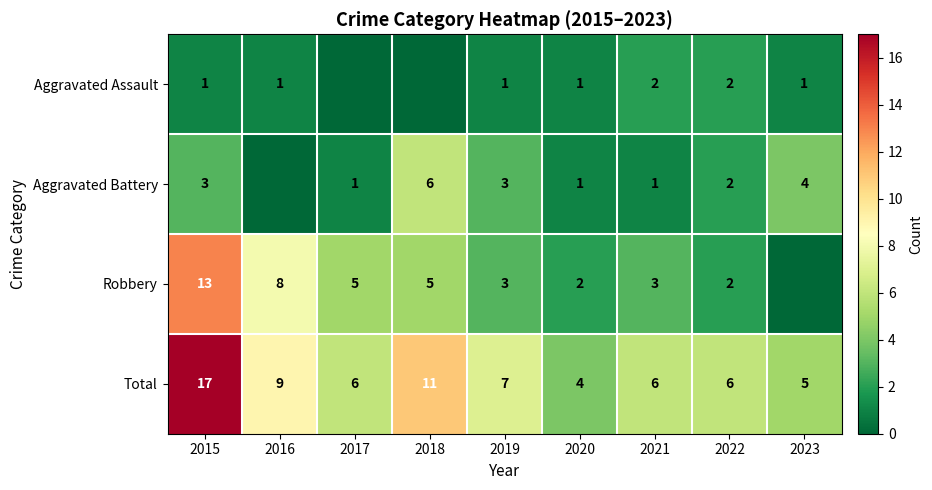

Is the value of Total at 2016 greater than the value of Robbery at 2018?

Yes